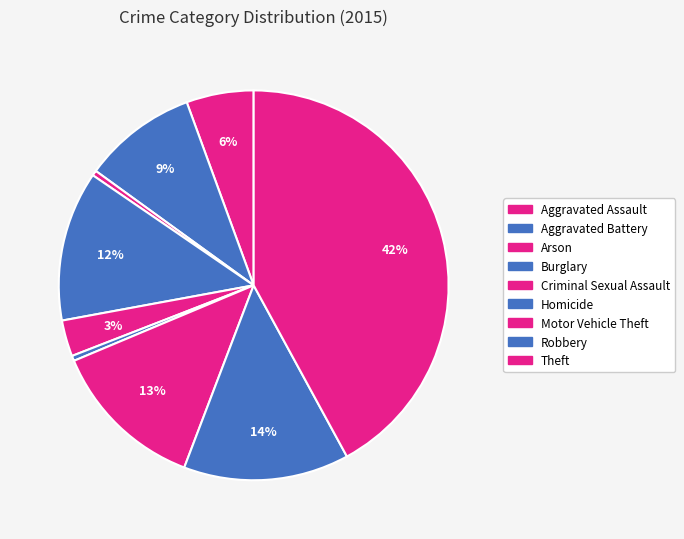

Which slice is the smallest?

Arson